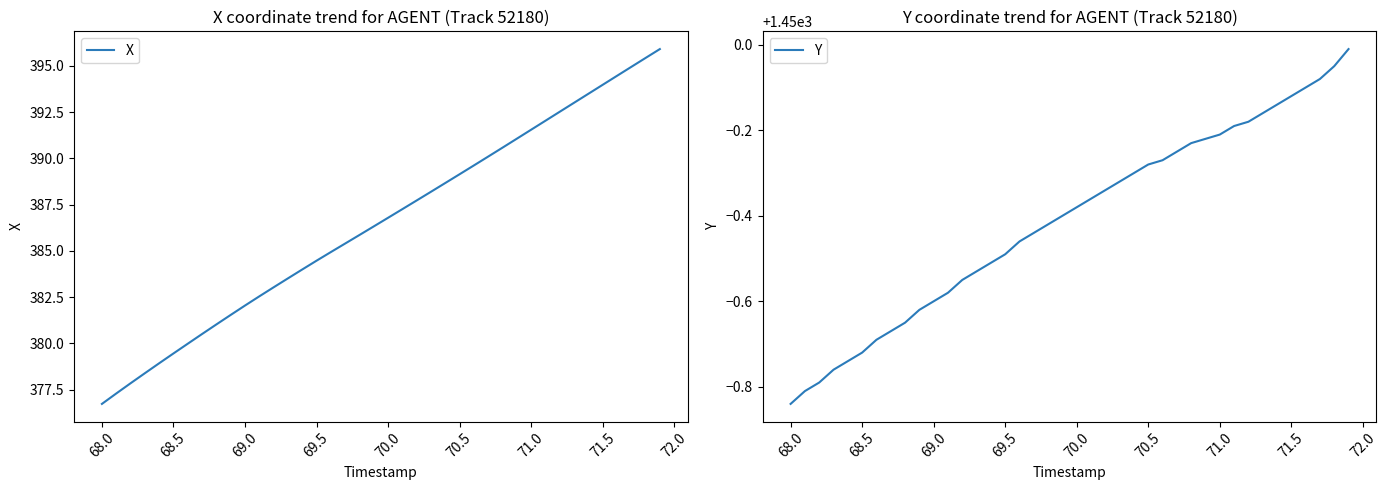

At how many categories does at least one series exceed 630?

40